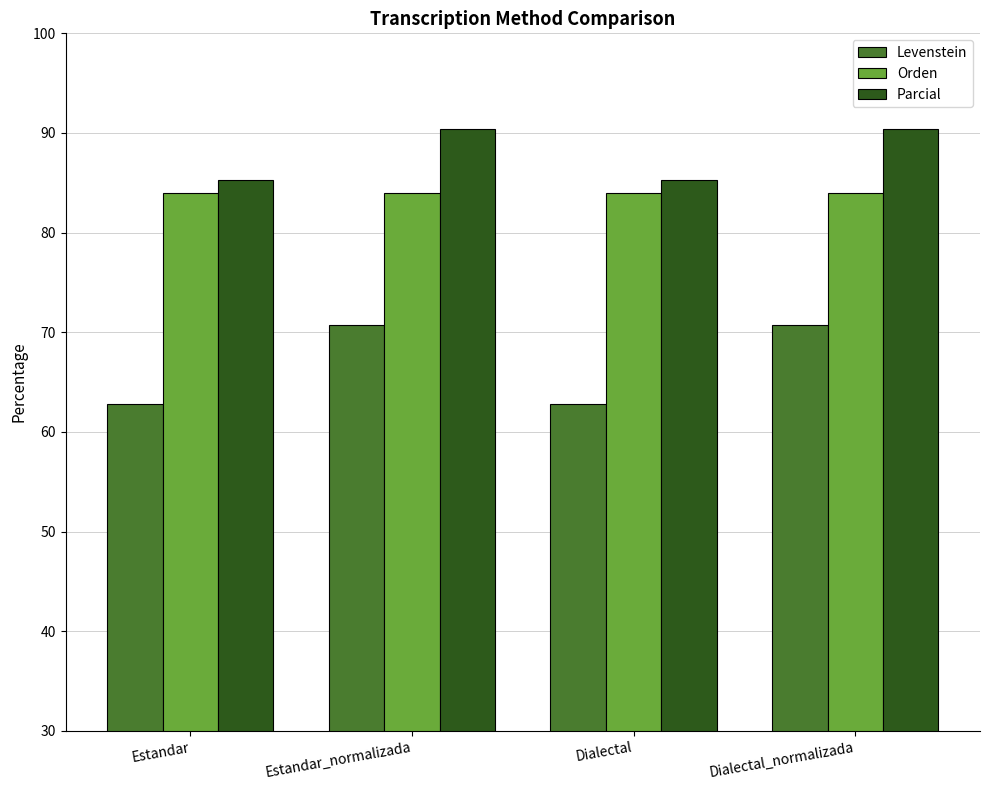

At how many categories does at least one series exceed 73?

4